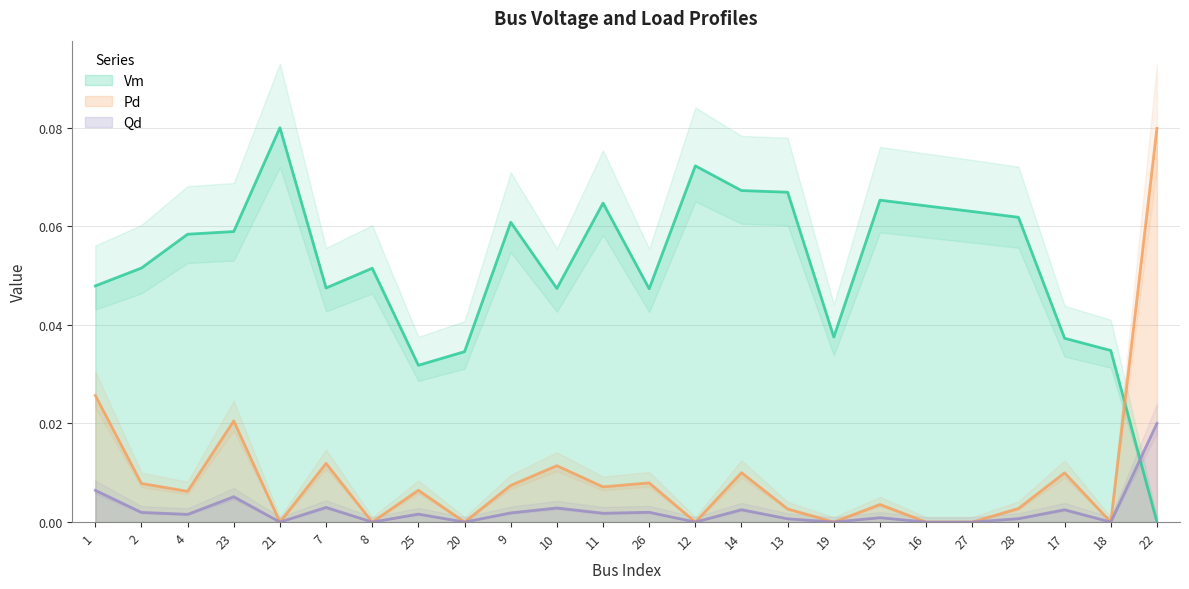

Between which two adjacent categories do Vm and Qd first intersect?

18 and 22